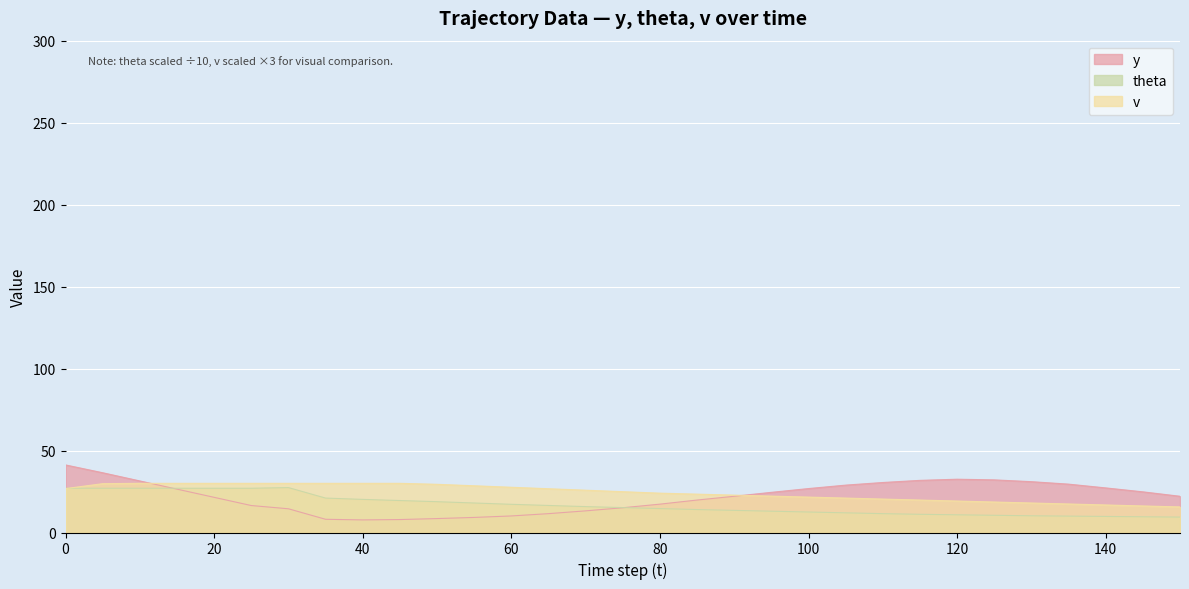

Reading left to right, list all the values displayed in this chart.

y: 0=41.2	5=36.5	10=31.4	15=26.4	20=21.4	25=16.4	30=14.5	35=8.1	40=7.7	45=7.9	50=8.5	55=9.2	60=10.1	65=11.5	70=13.2	75=15.1	80=17.3	85=19.8	90=22.1	95=24.5	100=26.8	105=28.9	110=30.5	115=31.8	120=32.5	125=32.1	130=31.0	135=29.5	140=27.2	145=24.8	150=22.1
theta: 0=27.0	5=27.0	10=27.0	15=27.0	20=27.0	25=27.0	30=27.4	35=21.0	40=20.2	45=19.5	50=18.8	55=18.0	60=17.2	65=16.5	70=15.8	75=15.2	80=14.6	85=14.0	90=13.5	95=13.0	100=12.5	105=12.0	110=11.5	115=11.1	120=10.8	125=10.5	130=10.2	135=10.0	140=9.8	145=9.6	150=9.4
v: 0=26.8	5=29.8	10=30.0	15=30.0	20=30.0	25=30.0	30=30.0	35=30.0	40=30.0	45=30.0	50=29.4	55=28.5	60=27.6	65=26.7	70=25.8	75=24.9	80=24.0	85=23.4	90=22.8	95=22.2	100=21.6	105=21.0	110=20.4	115=19.8	120=19.2	125=18.6	130=18.0	135=17.4	140=16.8	145=16.2	150=15.6